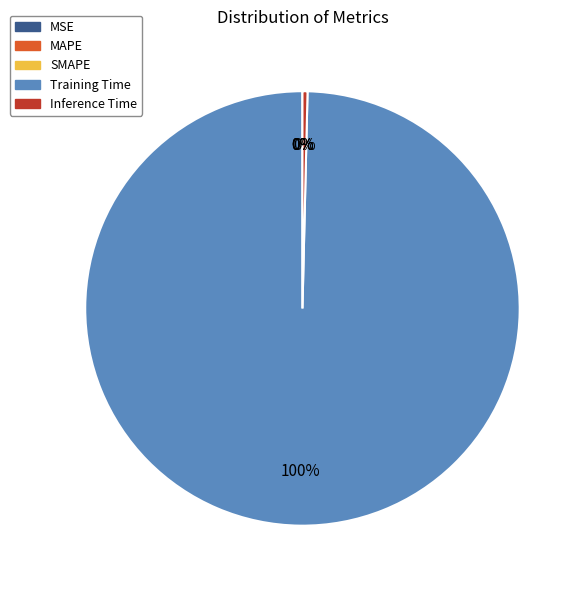

To the nearest percent, what is the average slice percentage?

20%